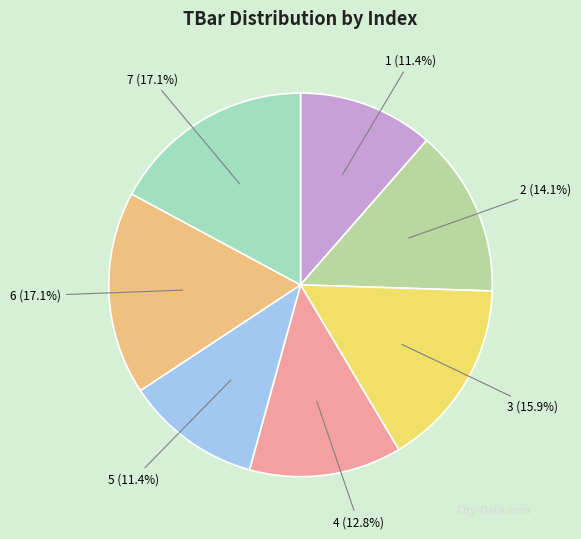

Do 2 and 1 together represent more than half of the pie?

No